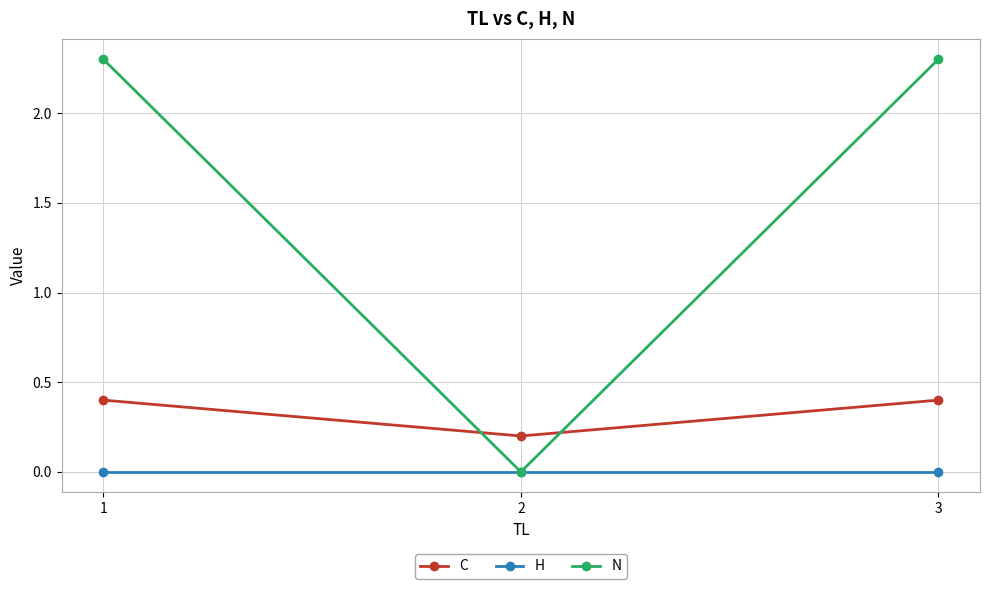

Where is C nearest to the value 0?

2